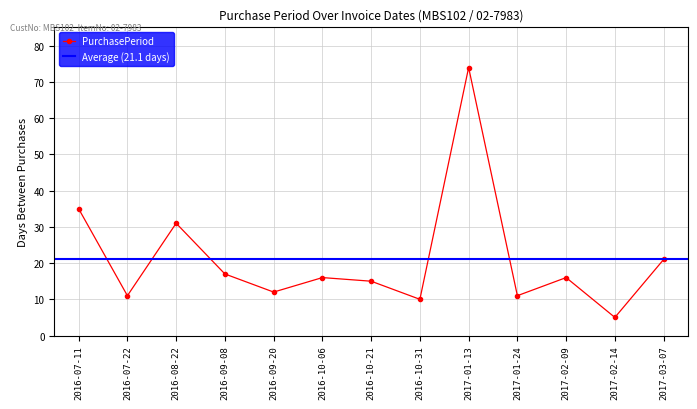

What is the greatest value displayed?

74